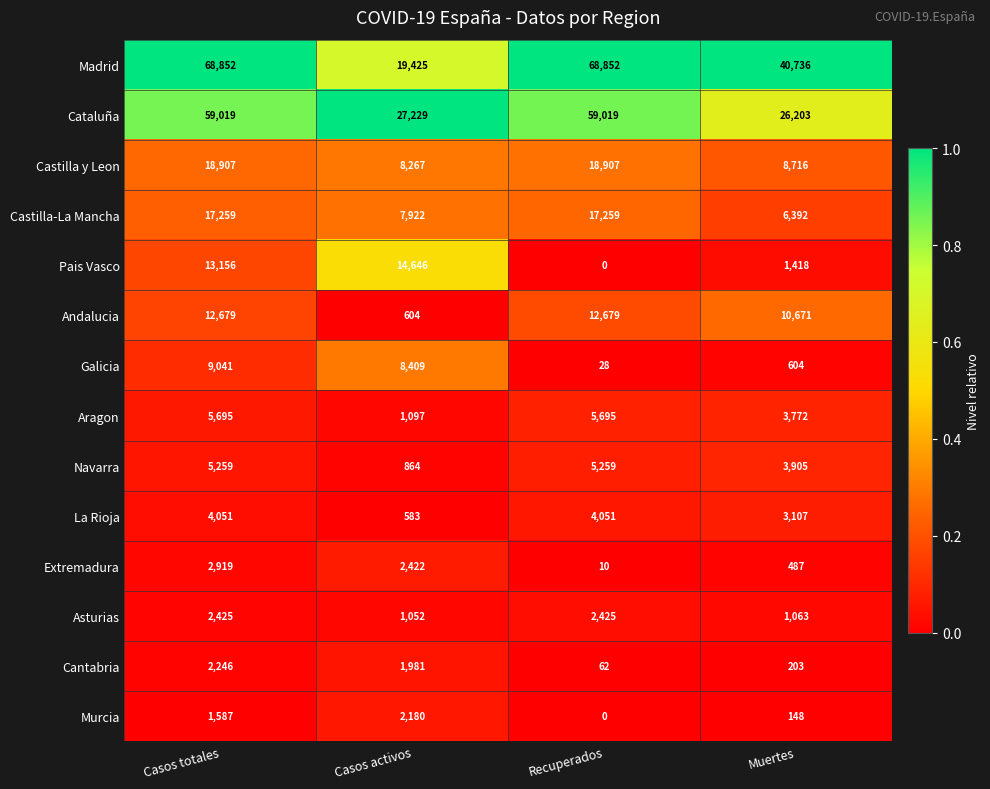

Which series changed the most between Casos totales and Recuperados?

Pais Vasco